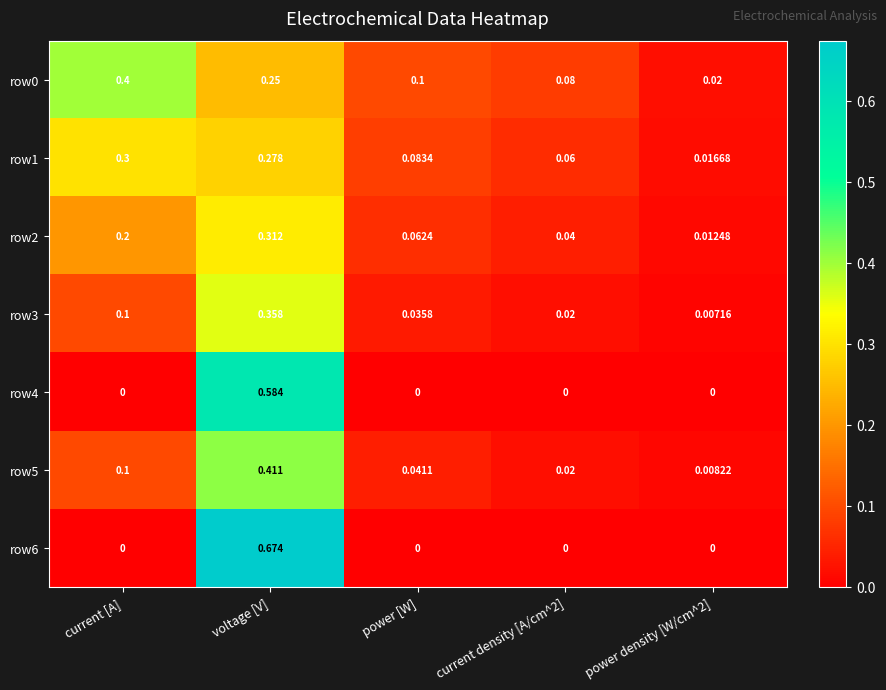

How many data points does each series have?

5